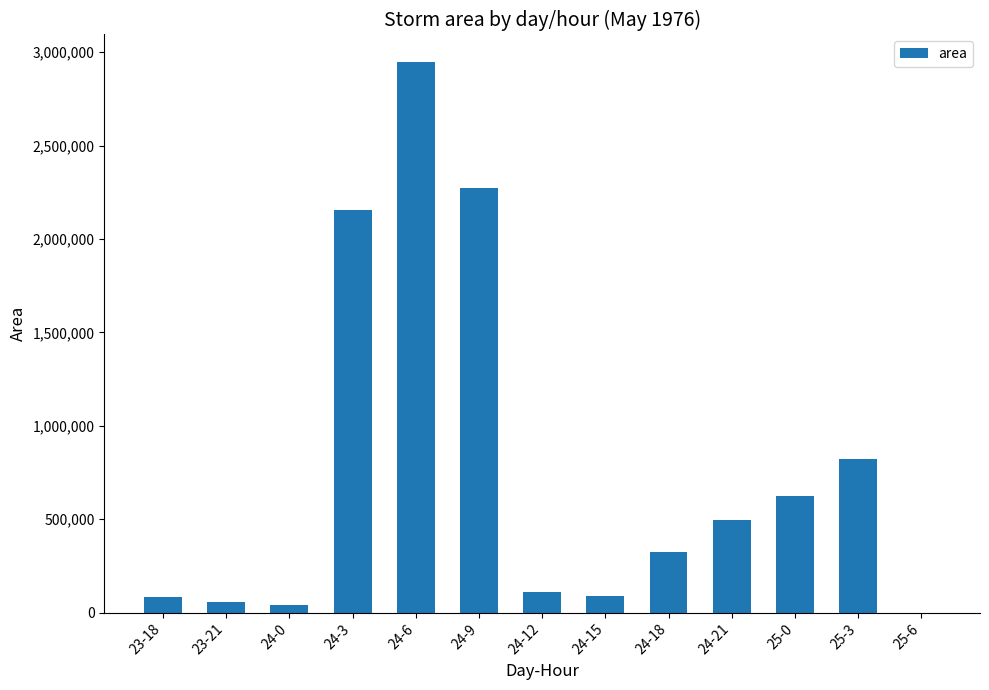

At which category does the chart reach its peak across all series?

24-6